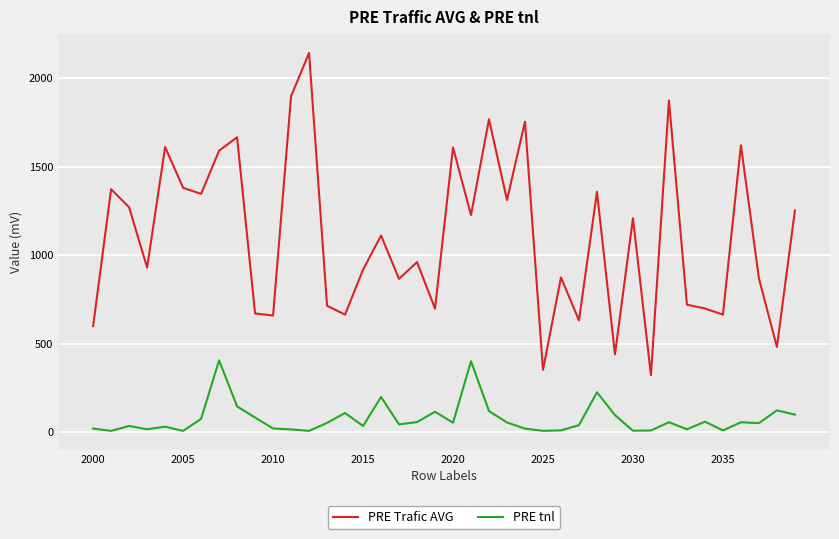

Rank the series by their maximum value, from highest to lowest.

PRE Trafic AVG, PRE tnl